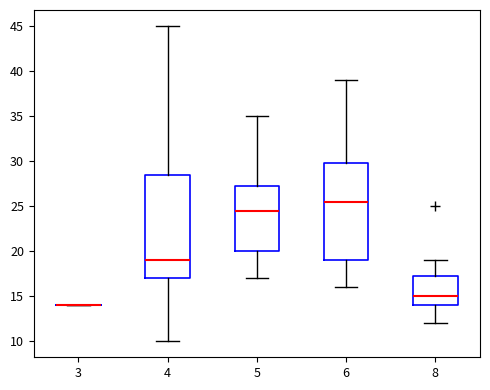

Comparing the boxes themselves (not the whiskers), which one is the tallest?

4